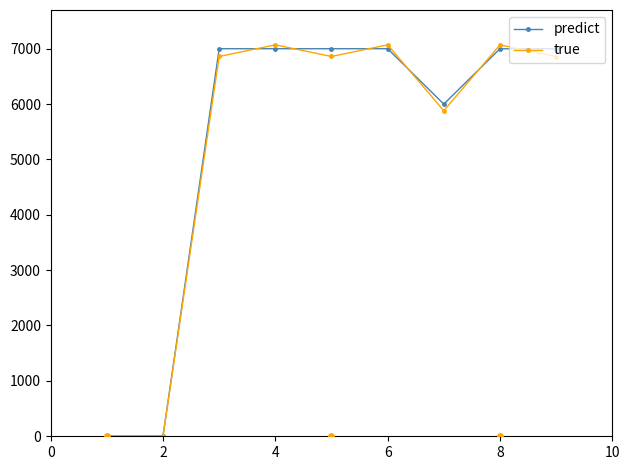

Which series reaches the minimum Y coordinate?

predict